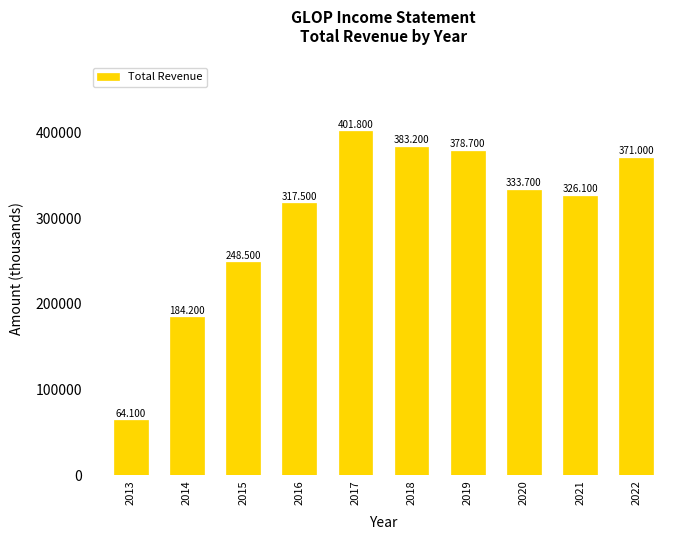

Which has a higher value, 2022 or 2019?

2019